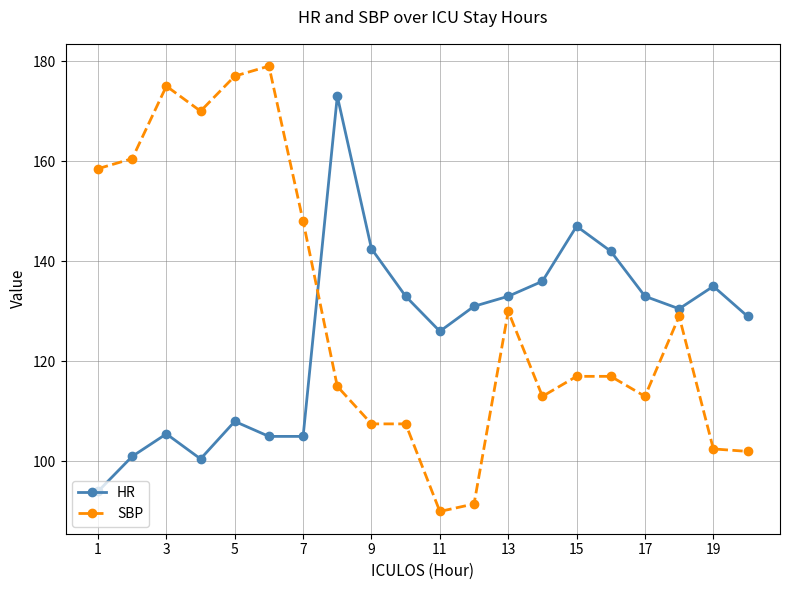

List the series in order of their peak value, highest first.

SBP, HR